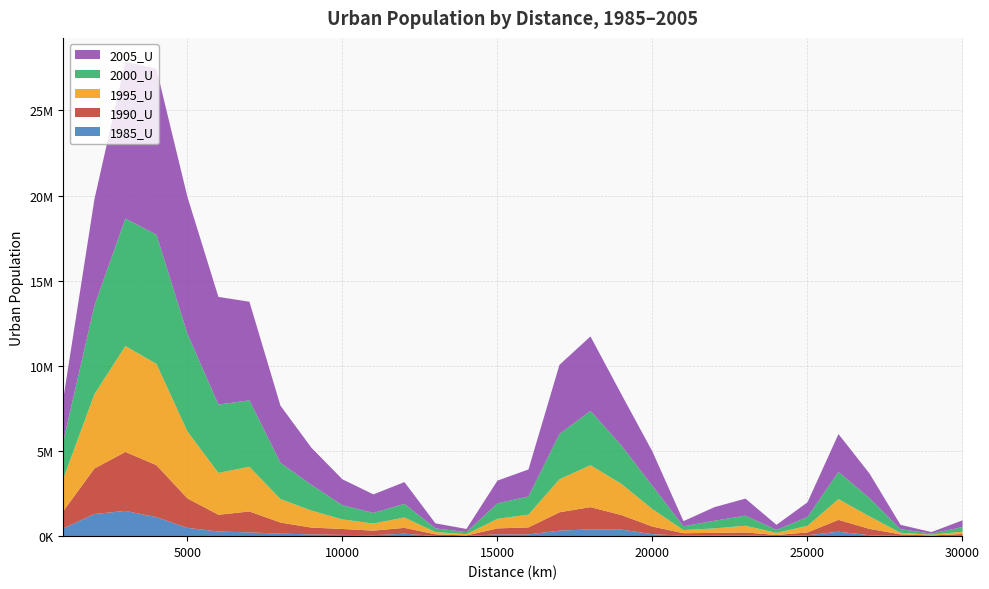

Reading left to right, list all the values displayed in this chart.

1985_U: 1000=460077	2000=1300816	3000=1482331	4000=1119571	5000=487838	6000=273399	7000=221767	8000=148313	9000=105397	10000=72012	11000=57036	12000=145755	13000=12820	14000=6751	15000=108055	16000=103778	17000=323519	18000=401455	19000=384476	20000=115731	21000=28881	22000=30547	23000=51627	24000=12506	25000=50838	26000=262518	27000=55344	28000=21173	29000=5544	30000=18733
1990_U: 1000=1015997	2000=2673187	3000=3463178	4000=3051557	5000=1731697	6000=984526	7000=1227432	8000=651189	9000=397828	10000=349745	11000=266647	12000=341836	13000=93441	14000=33762	15000=348371	16000=409516	17000=1078614	18000=1303684	19000=854110	20000=448206	21000=143831	22000=161120	23000=166017	24000=55880	25000=167277	26000=694687	27000=371424	28000=83121	29000=33570	30000=106490
1995_U: 1000=1920602	2000=4365804	3000=6220628	4000=5948997	5000=3933261	6000=2456829	7000=2626780	8000=1379010	9000=1000877	10000=559549	11000=422063	12000=608209	13000=137240	14000=76422	15000=561681	16000=749470	17000=1938577	18000=2462666	19000=1831978	20000=1023948	21000=184896	22000=263112	23000=395715	24000=123848	25000=388557	26000=1219772	27000=736555	28000=95745	29000=44577	30000=138927
2000_U: 1000=2204387	2000=5198540	3000=7487671	4000=7586630	5000=5734806	6000=4012356	7000=3900155	8000=2127527	9000=1511233	10000=834892	11000=620731	12000=802057	13000=216738	14000=119903	15000=911631	16000=1065759	17000=2655304	18000=3189317	19000=2248992	20000=1359342	21000=222086	22000=452281	23000=591160	24000=175321	25000=515821	26000=1597601	27000=1076035	28000=211983	29000=65201	30000=270890
2005_U: 1000=2506585	2000=6239590	3000=9215884	4000=9740136	5000=8039811	6000=6324871	7000=5791866	8000=3362636	9000=2177340	10000=1521161	11000=1088200	12000=1277793	13000=292949	14000=186707	15000=1332445	16000=1587944	17000=4065460	18000=4374439	19000=3003800	20000=2016657	21000=302779	22000=796653	23000=1000774	24000=298510	25000=864524	26000=2221857	27000=1440820	28000=253494	29000=91484	30000=394826